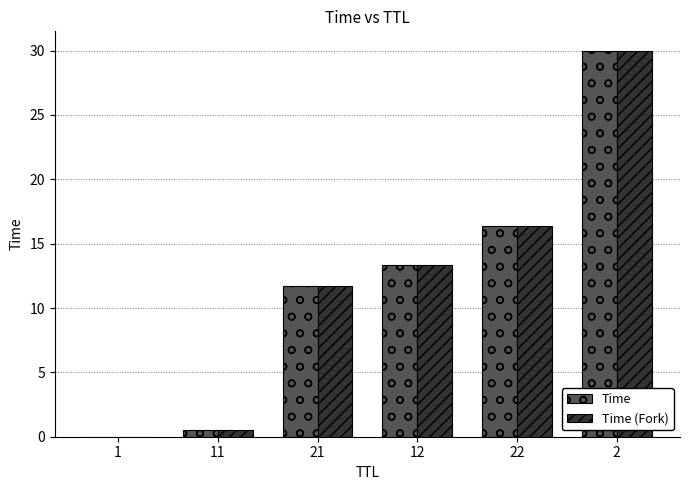

What is the maximum value for Time?

30.0